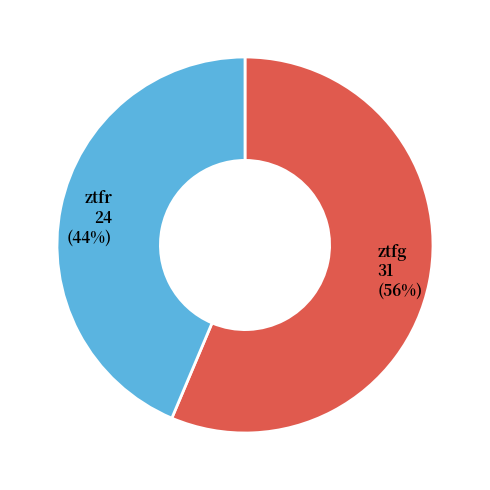

What percentage is the ztfg slice, to the nearest percent?

56%